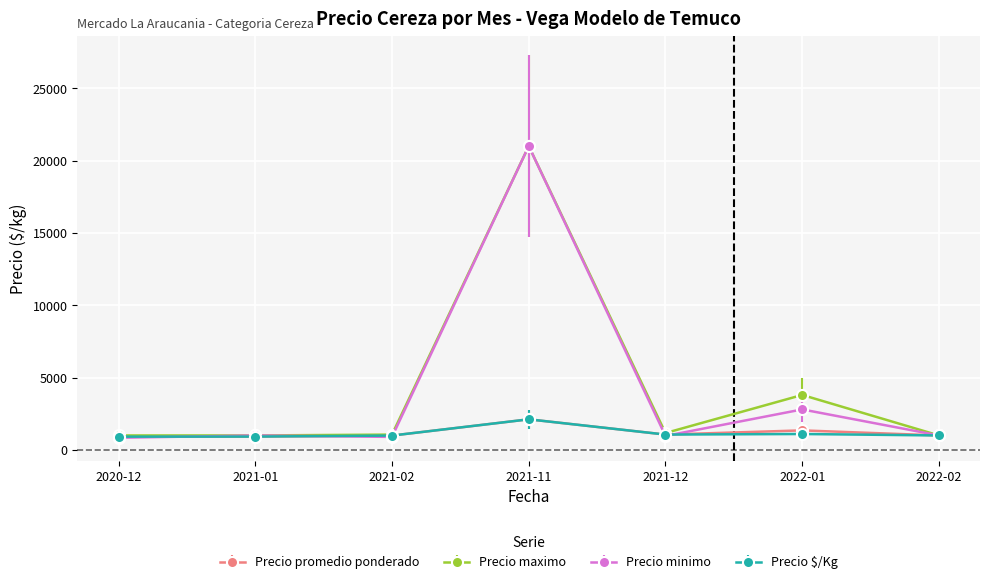

What is the value of the Precio maximo point at the 7th from the left?

1000